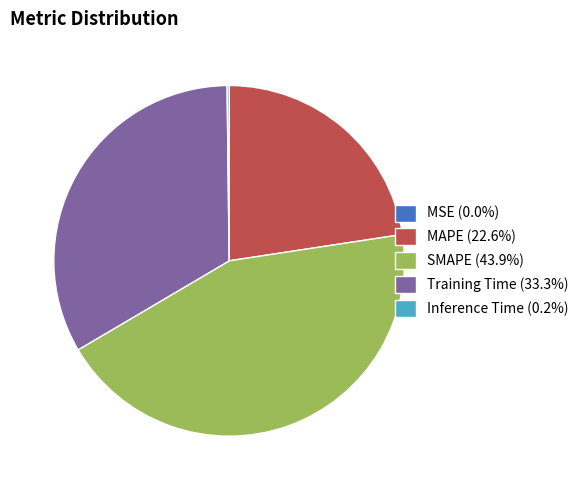

Is there any slice that represents more than half of the pie?

No